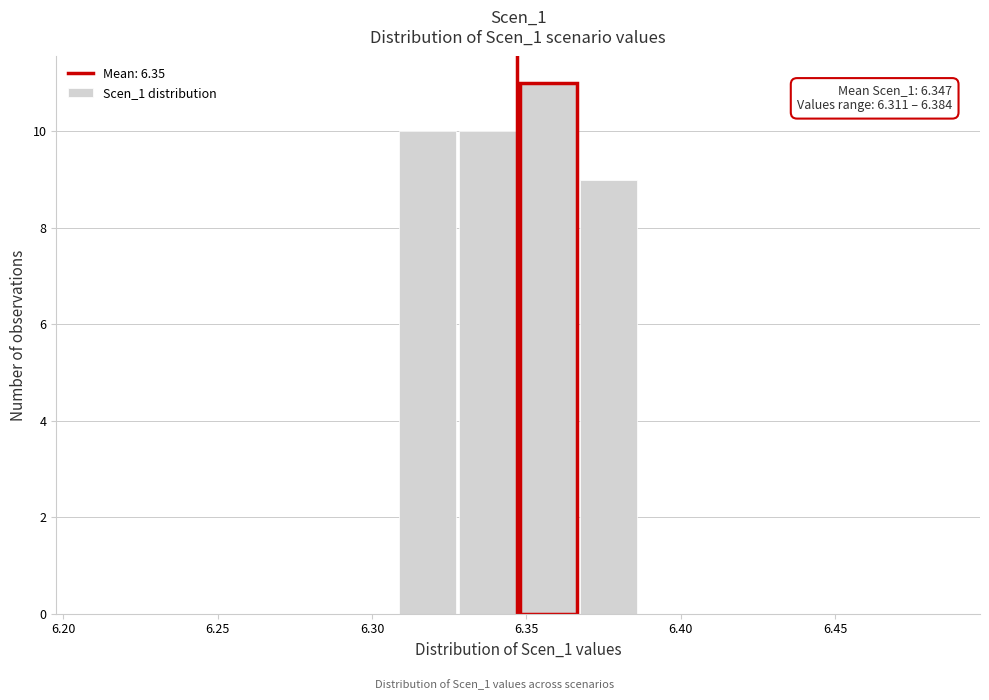

Read against the x-axis, roughly where is the centre of the tallest bar?

6.355